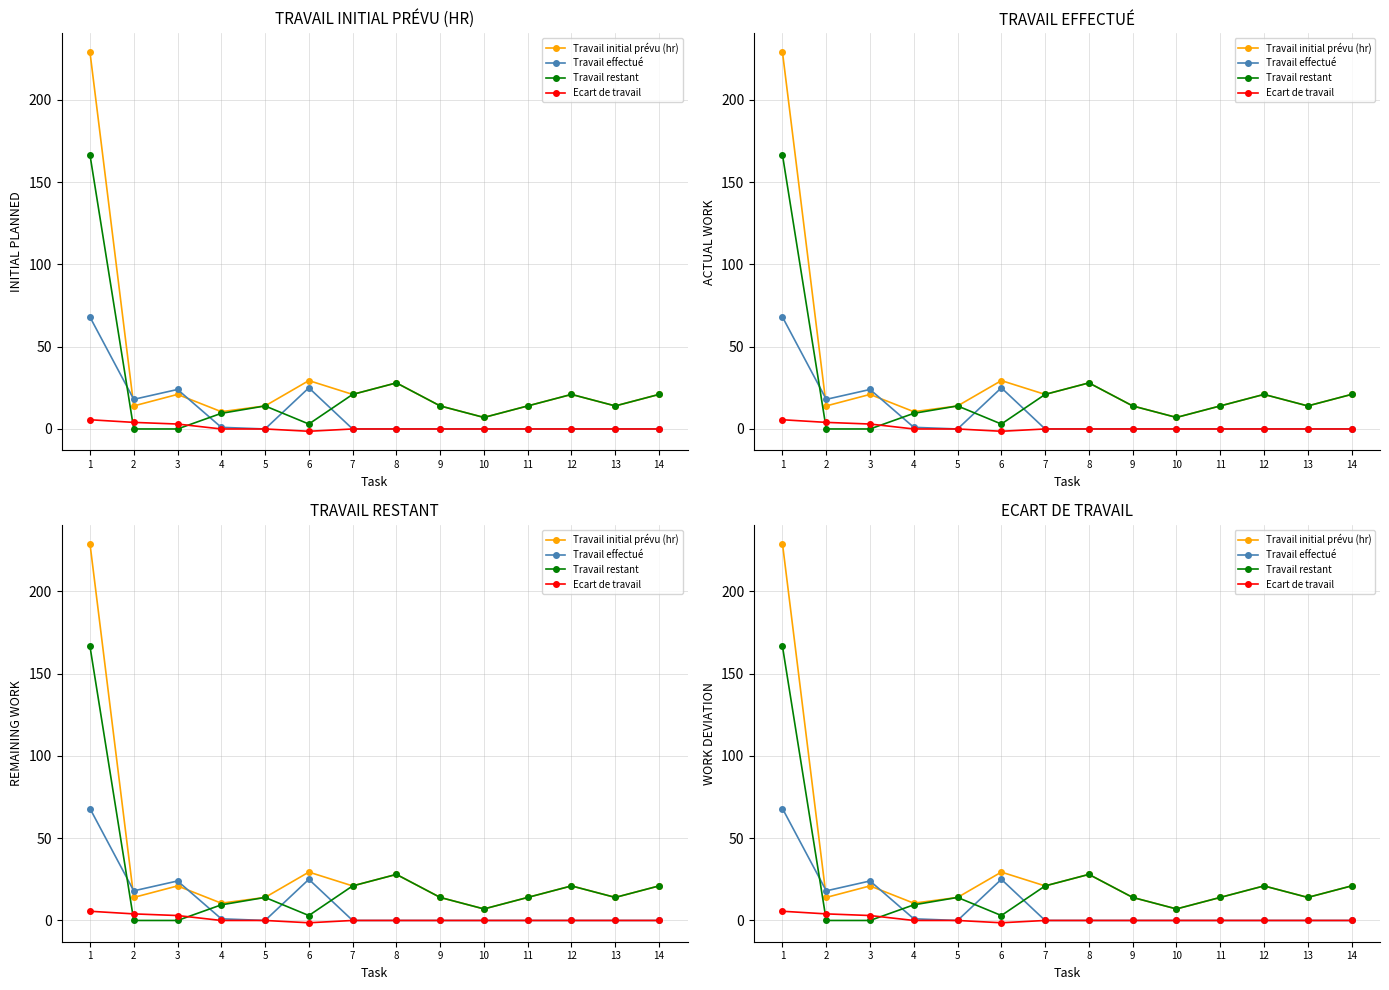

True or false: Travail initial prévu (hr) has more than 0 points higher than both neighbors.

True